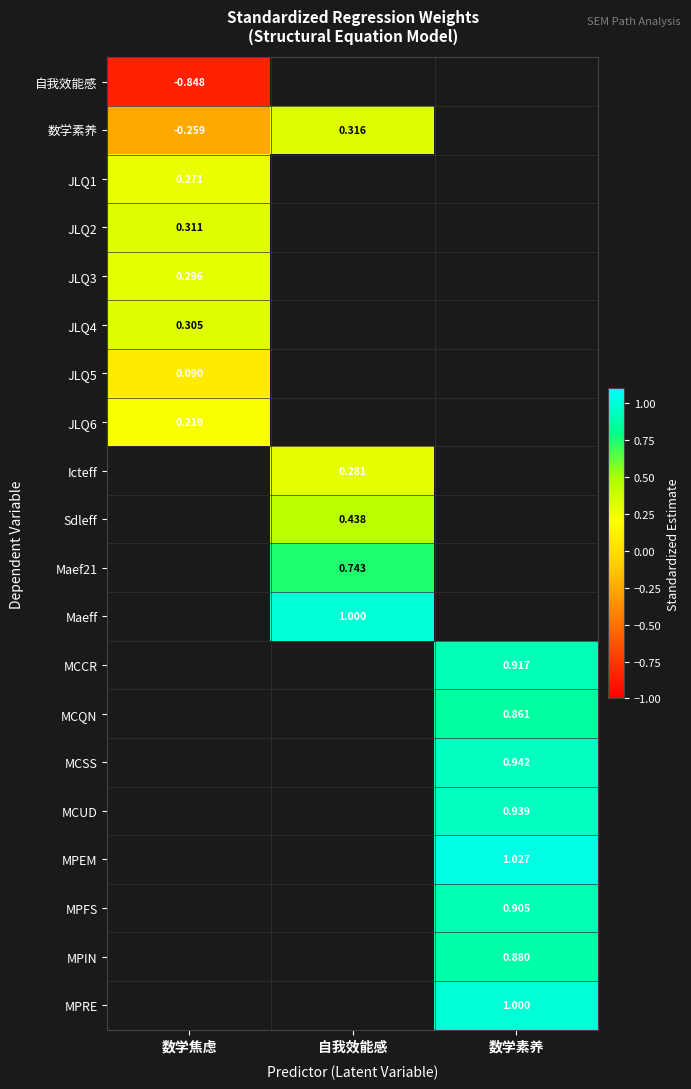

Which label corresponds to the largest value in the chart?

数学素养